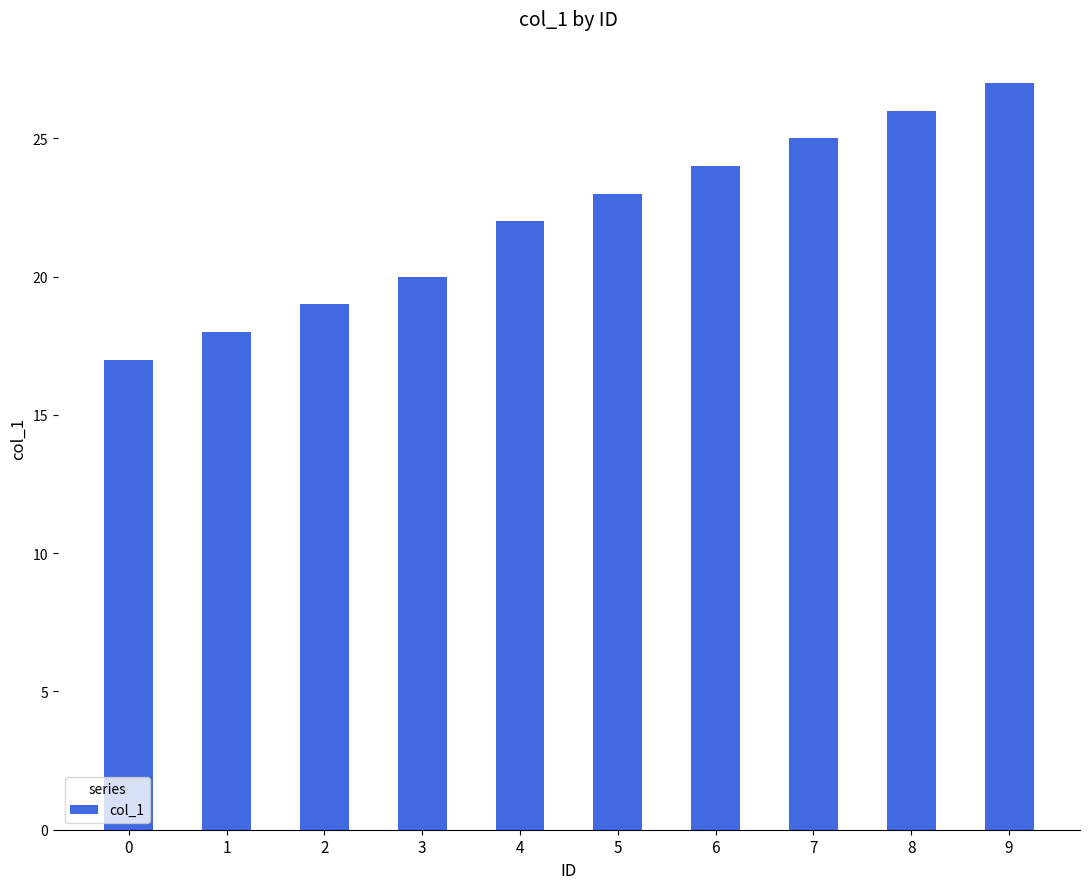

Which has a higher value, 1 or 2?

2